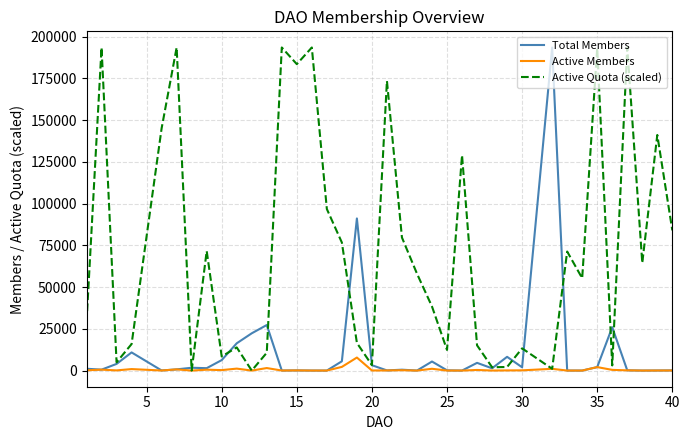

What is the greatest value displayed?

193495.0